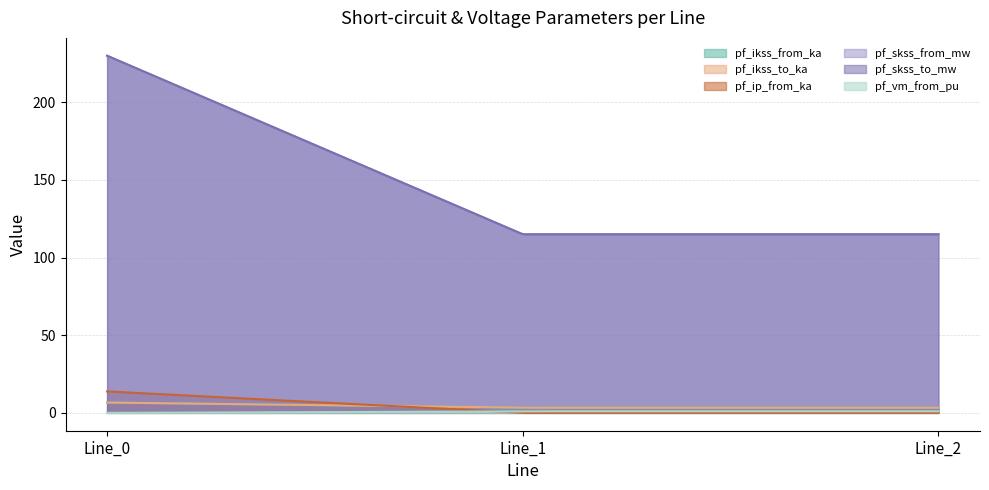

The pf_vm_from_pu series shows -0.5 at Line_0. True or false?

False